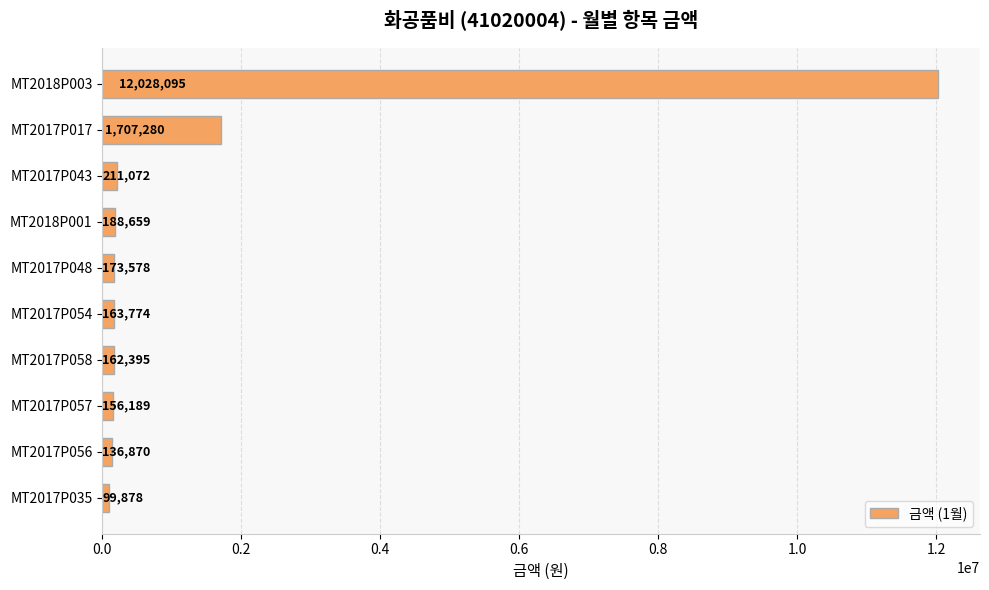

Between MT2017P048 and MT2017P056, which is larger?

MT2017P048